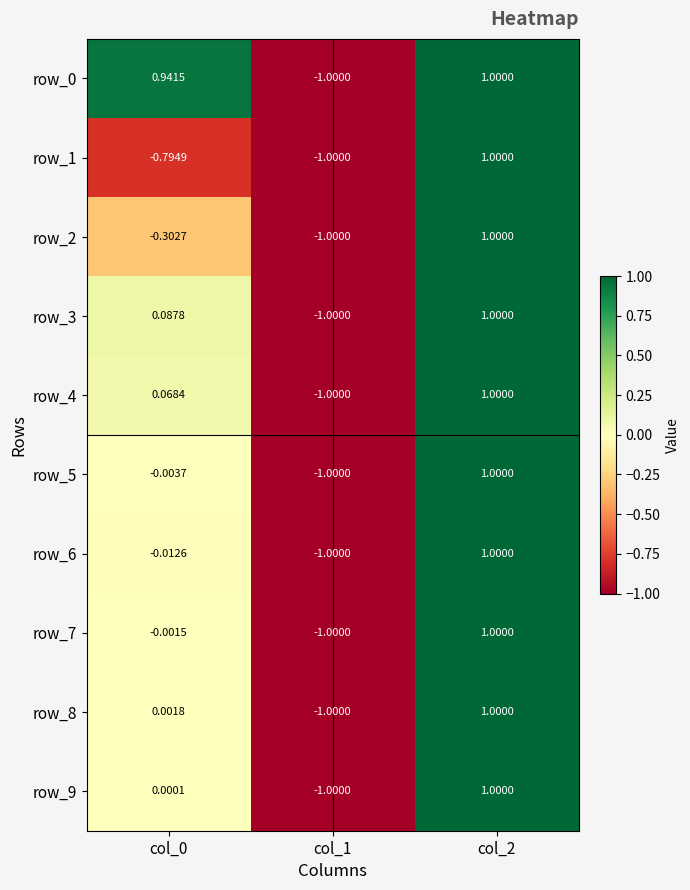

What is the maximum value shown in the chart?

1.0